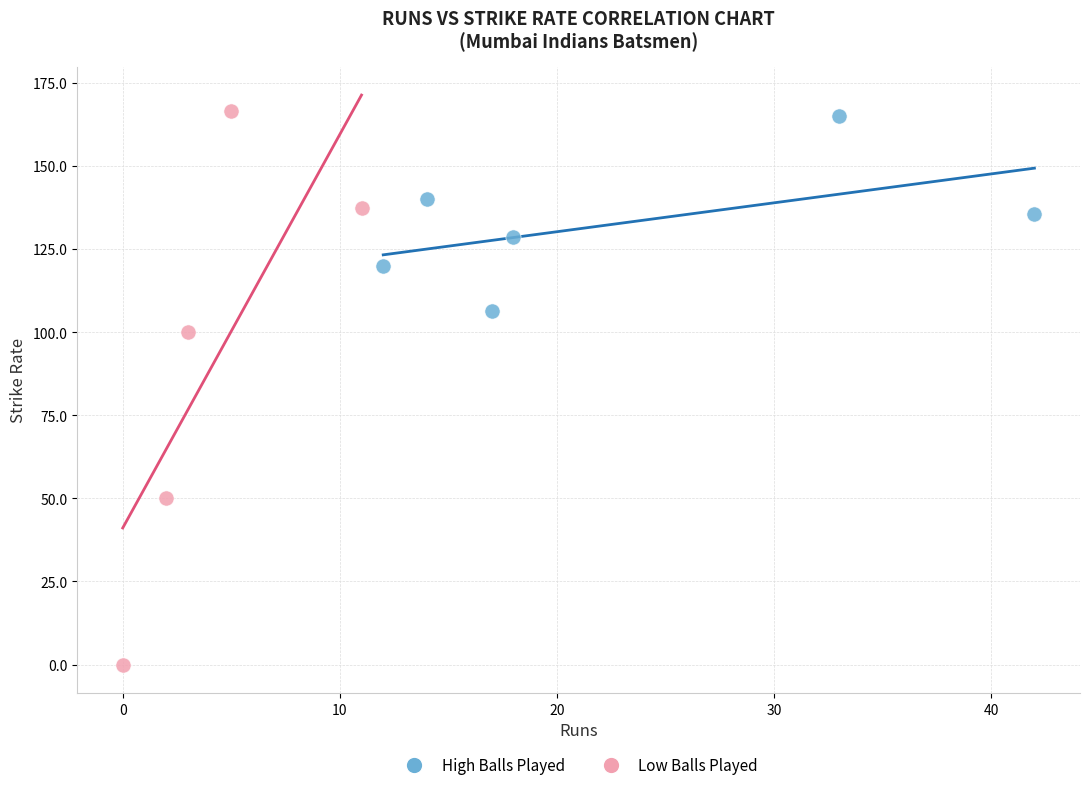

Which series has the widest spread of Y values?

Low Balls Played